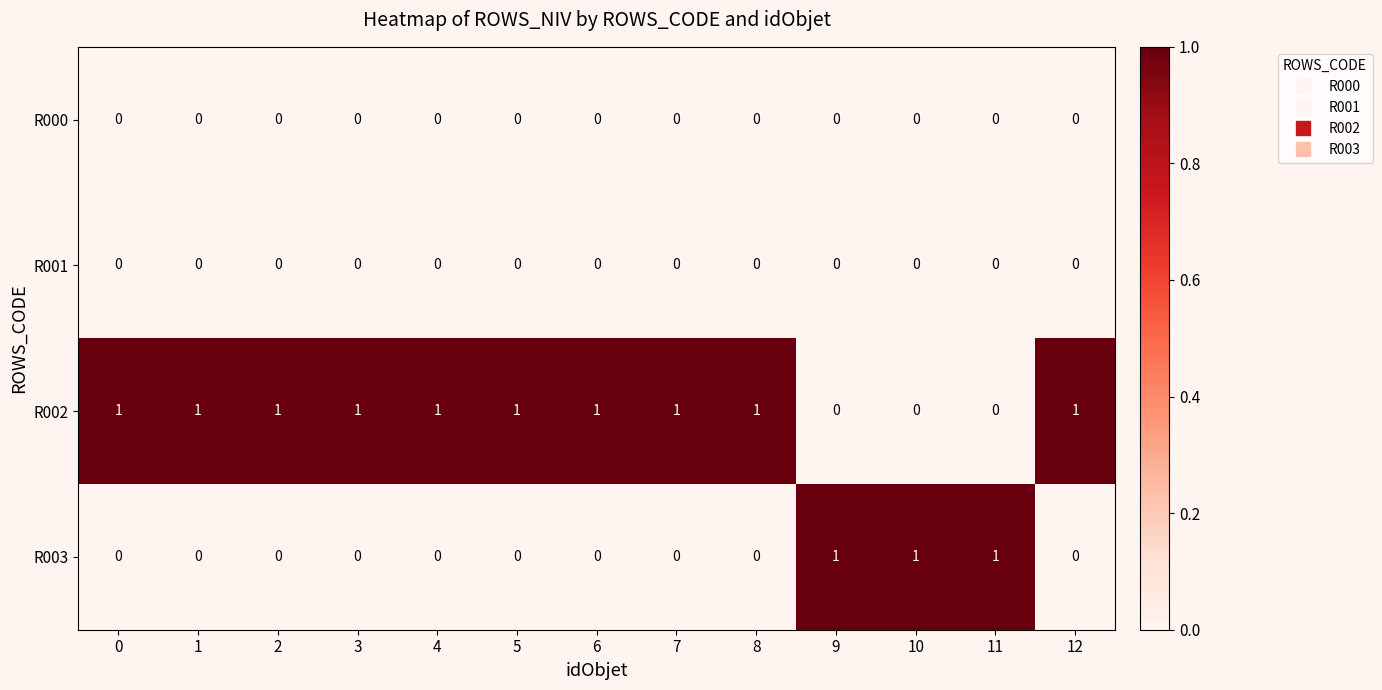

Which series has the largest total across all categories?

R002